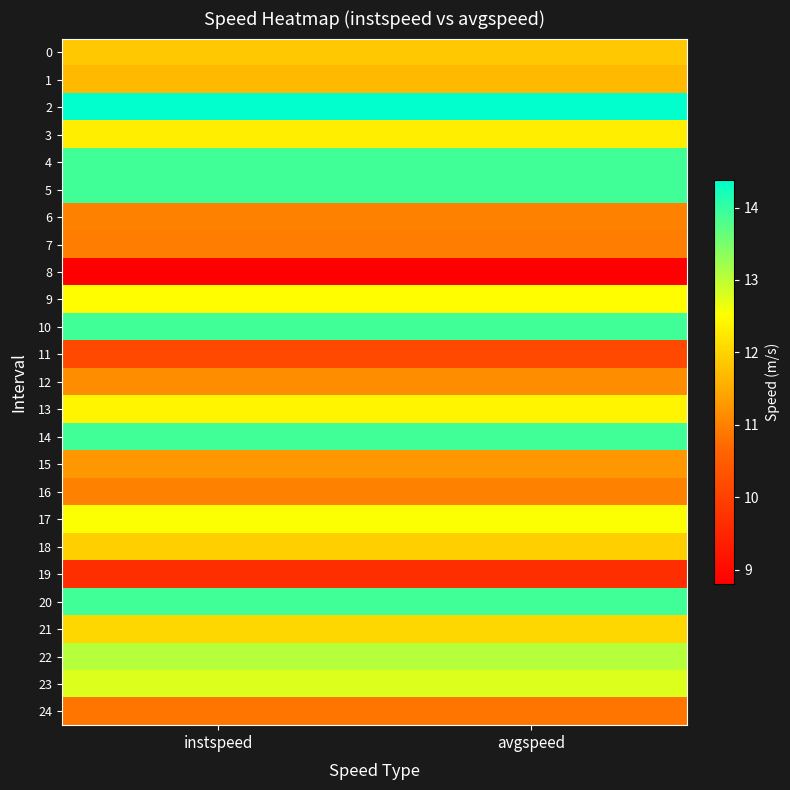

List the series in order of their peak value, highest first.

2, 4, 5, 10, 14, 20, 22, 23, 17, 9, 13, 3, 21, 18, 0, 1, 15, 12, 6, 16, 7, 24, 11, 19, 8